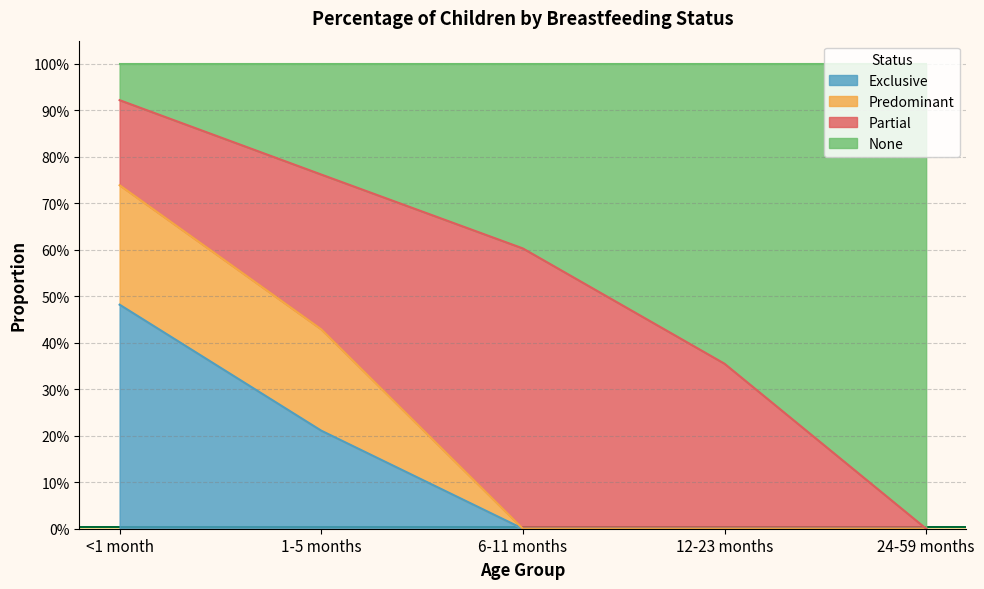

Is the value of None at 12-23 months greater than the value of Exclusive at 1-5 months?

Yes